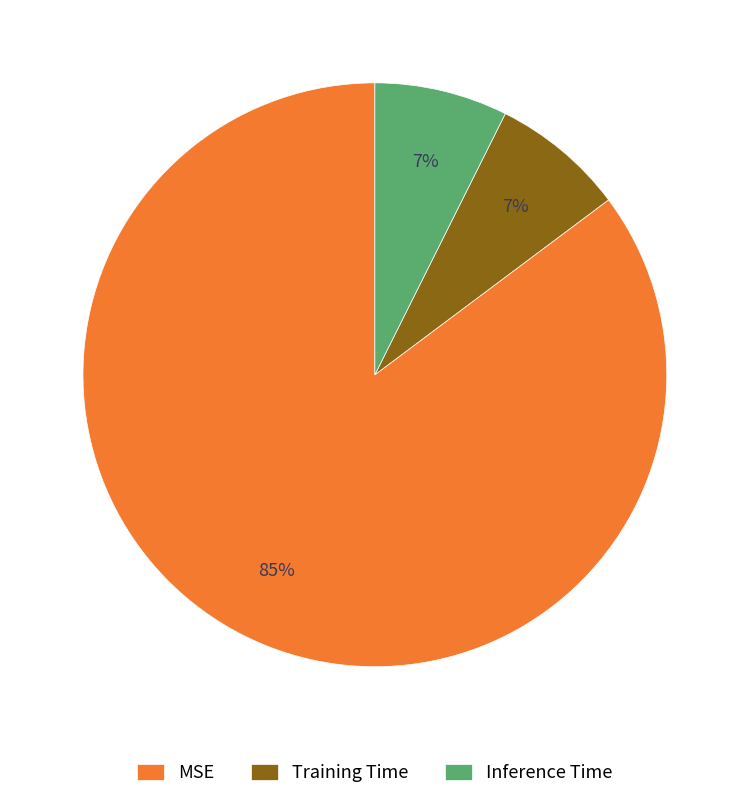

To the nearest percent, what is the average slice percentage?

33%